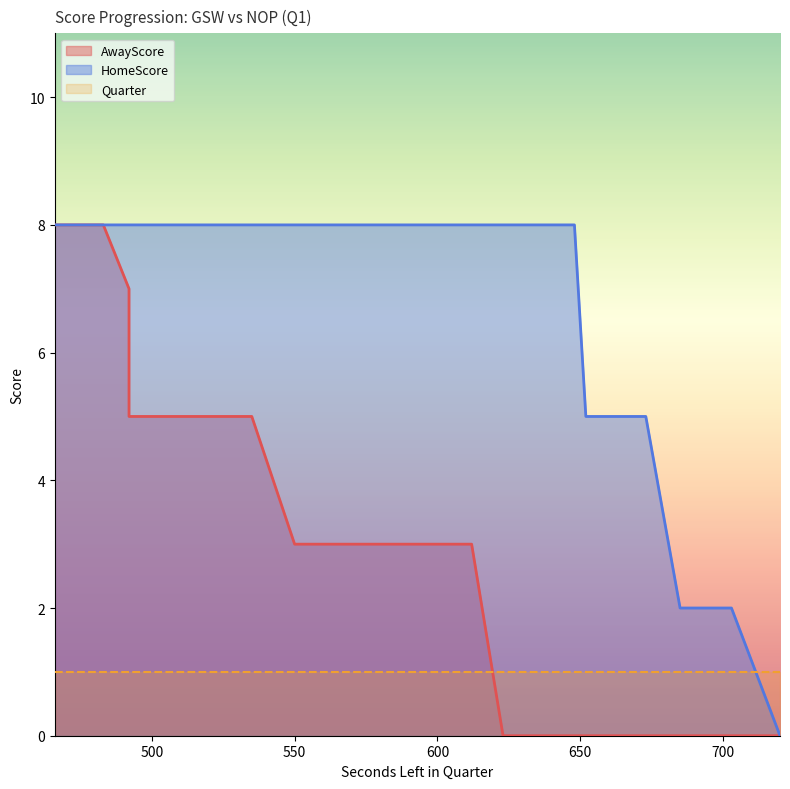

How many HomeScore values are between 8 and 9?

32